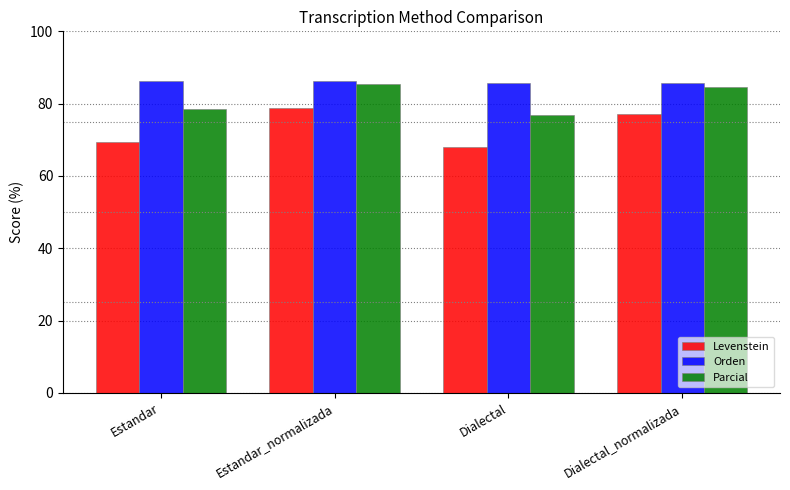

Reading left to right, what are all the values shown in this chart?

Levenstein: Estandar=69.5	Estandar_normalizada=78.8	Dialectal=68.1	Dialectal_normalizada=77.2
Orden: Estandar=86.2	Estandar_normalizada=86.2	Dialectal=85.7	Dialectal_normalizada=85.7
Parcial: Estandar=78.5	Estandar_normalizada=85.4	Dialectal=76.9	Dialectal_normalizada=84.6